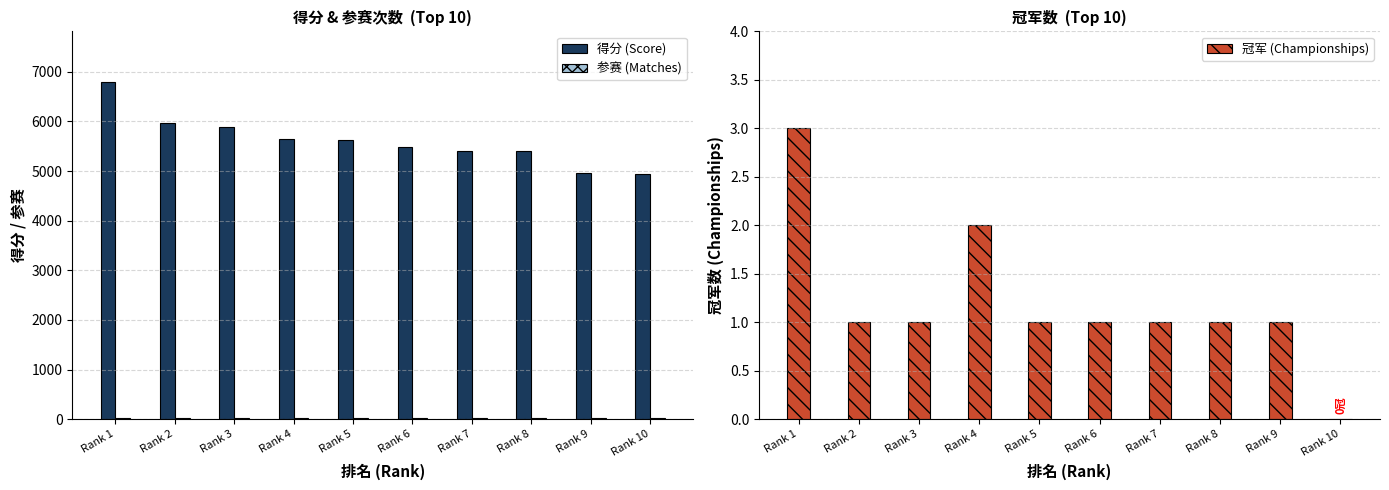

How many bars are there in total?

30